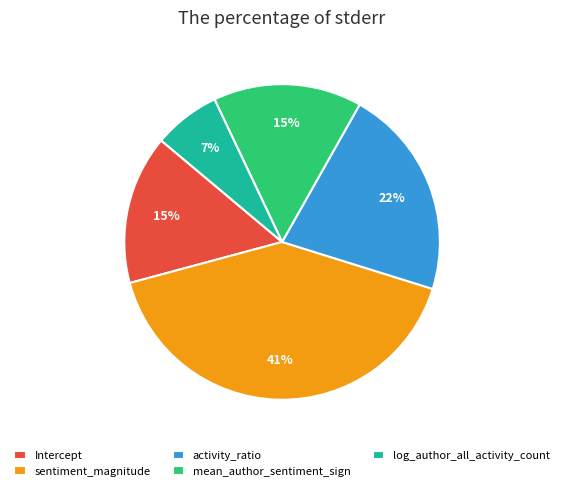

Combined, do log_author_all_activity_count and sentiment_magnitude account for over 50%?

No